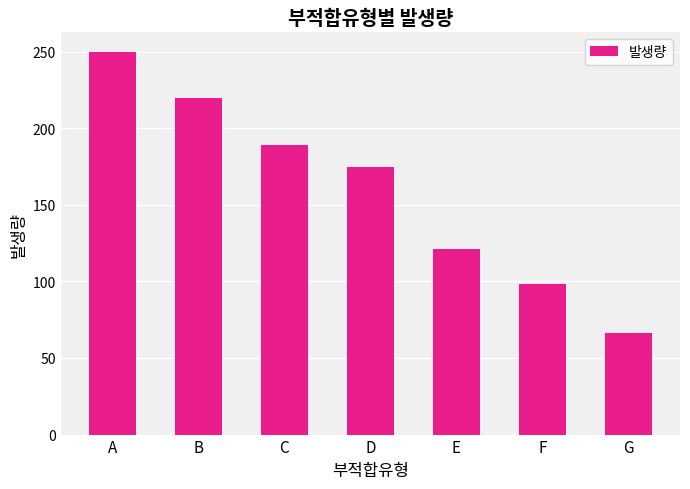

At which label is the value closest to 158?

D